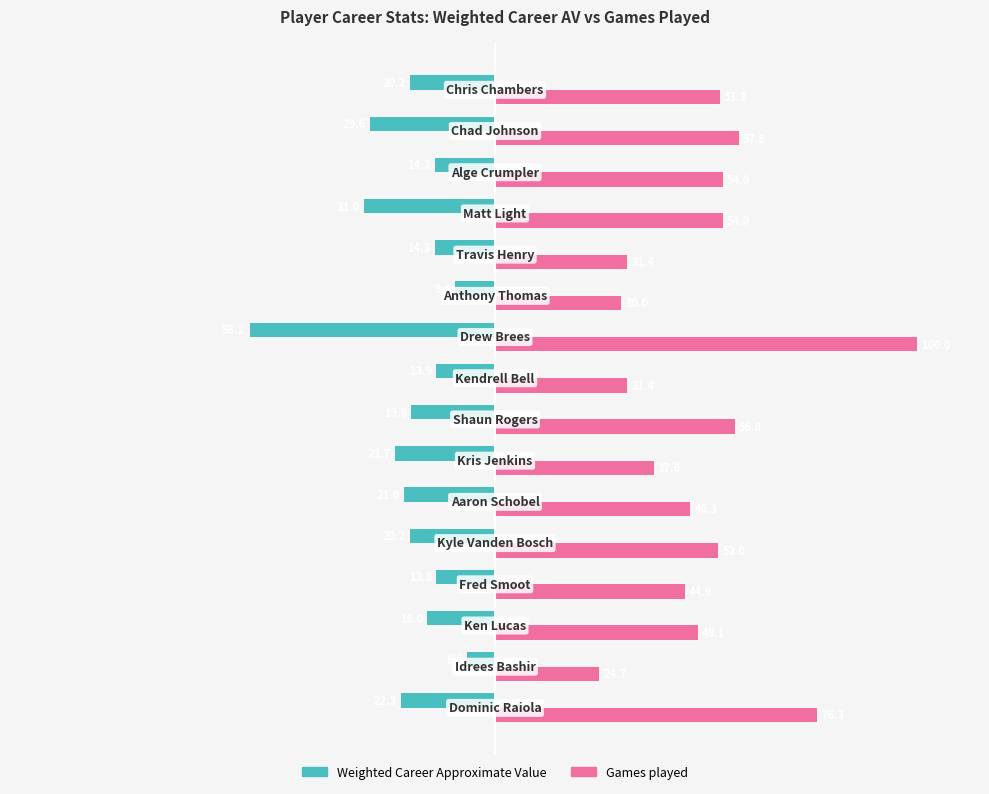

List the series in order of their overall mean, lowest first.

Weighted Career Approximate Value, Games played